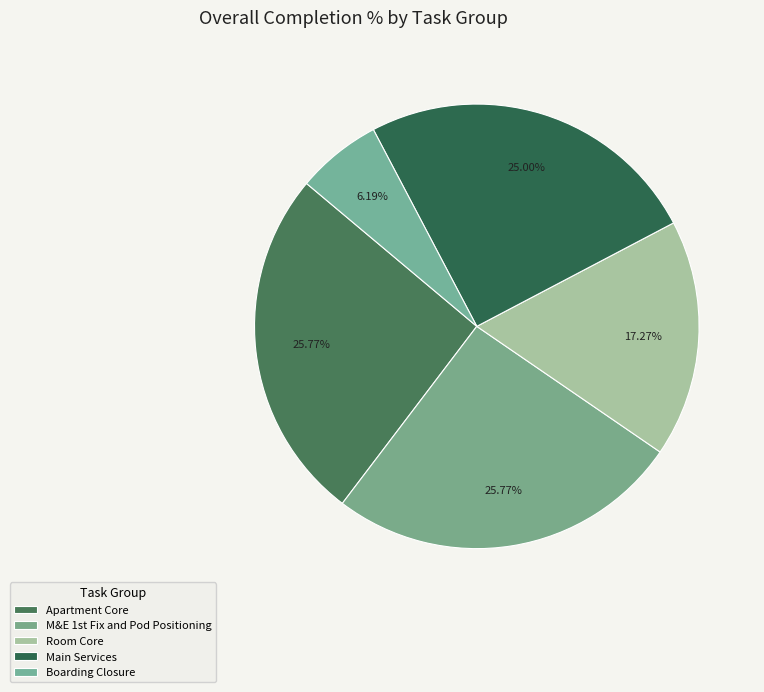

True or false: Apartment Core accounts for 15% of the total.

False